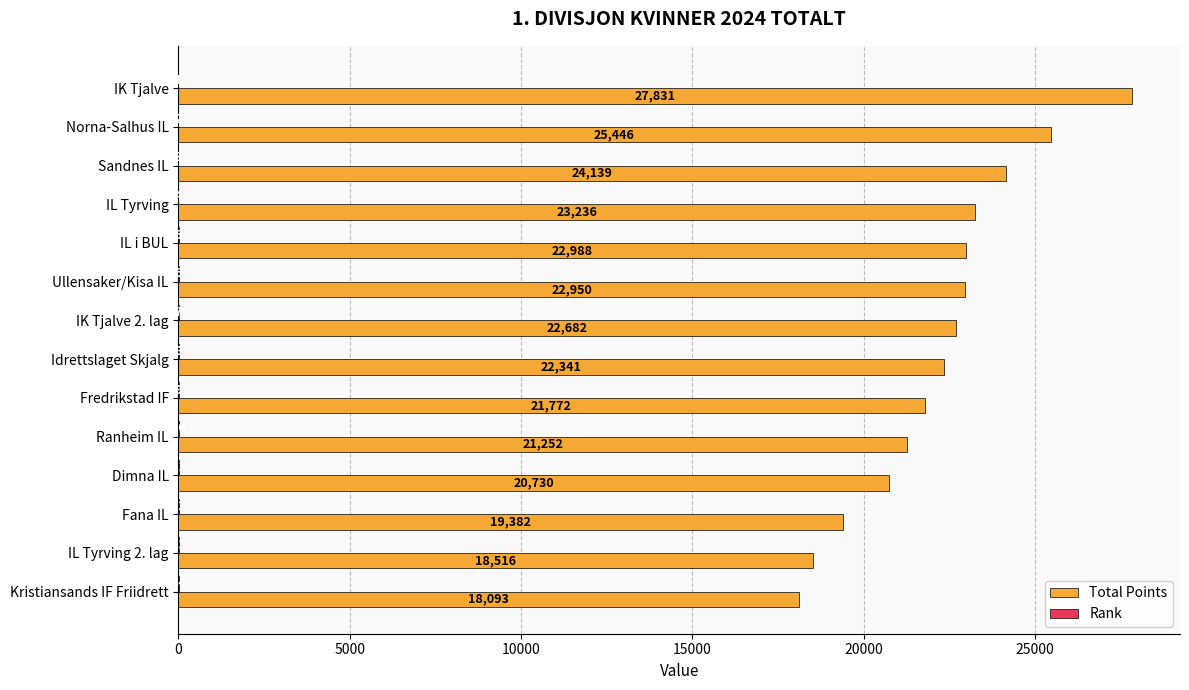

Which series changed the most between Ranheim IL and IL Tyrving 2. lag?

Total Points